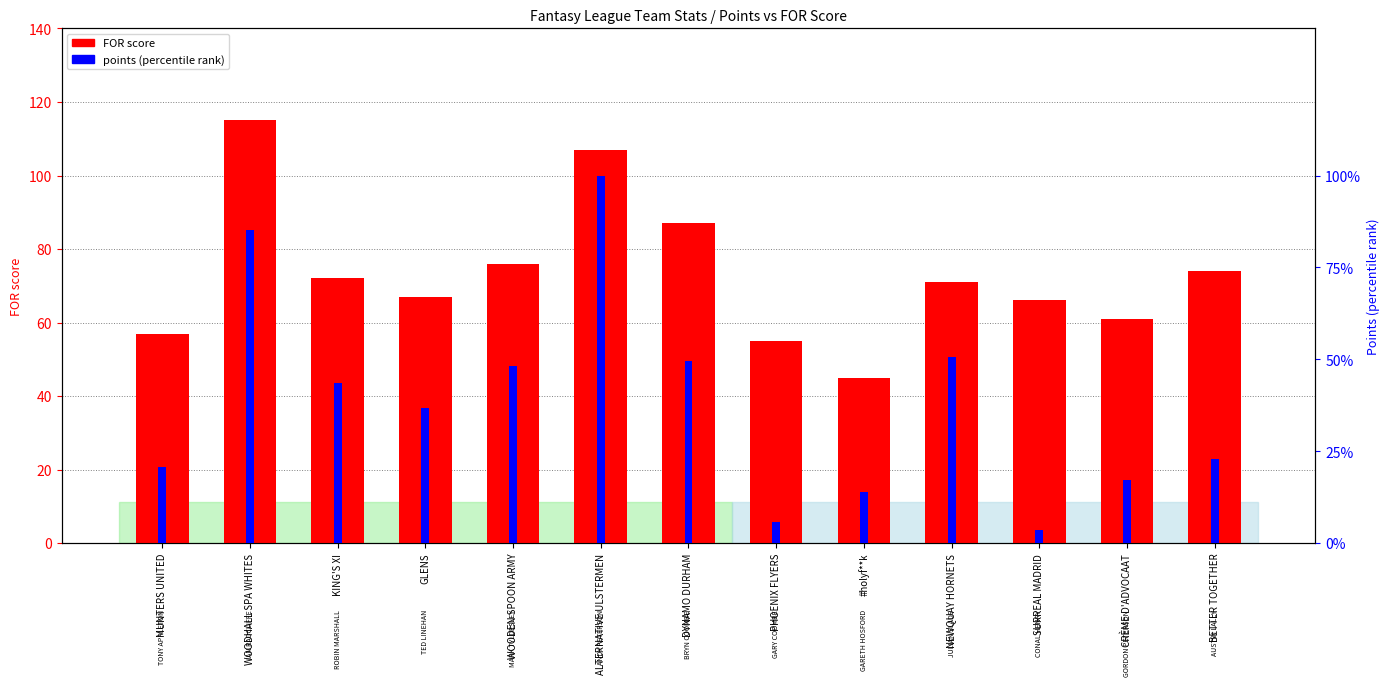

What is the value of the points (percentile) bar at the 9th from the left?

13.8